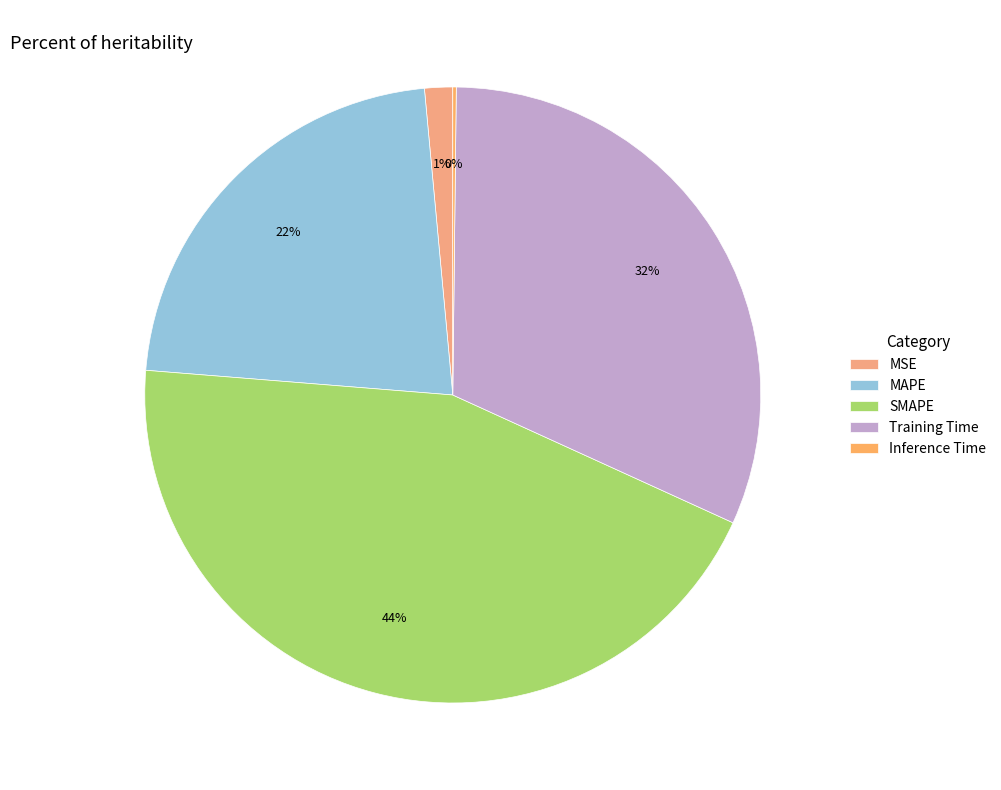

Is there any slice that represents more than half of the pie?

No